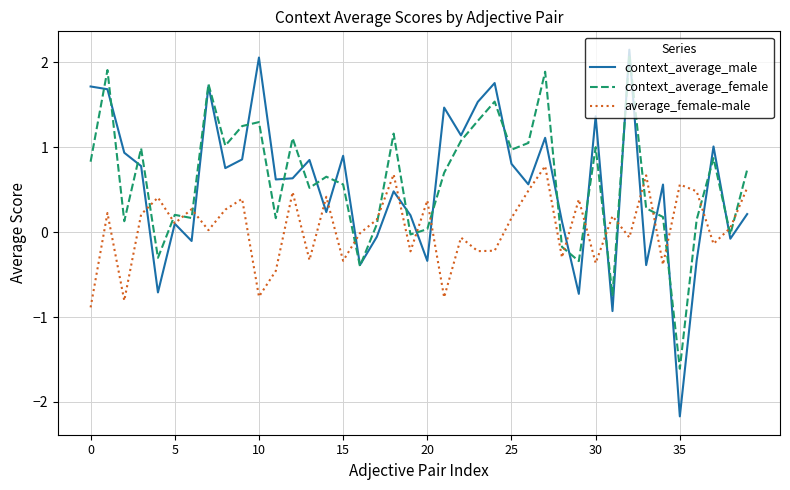

What is the lowest value of the average_female-male series?

-0.9